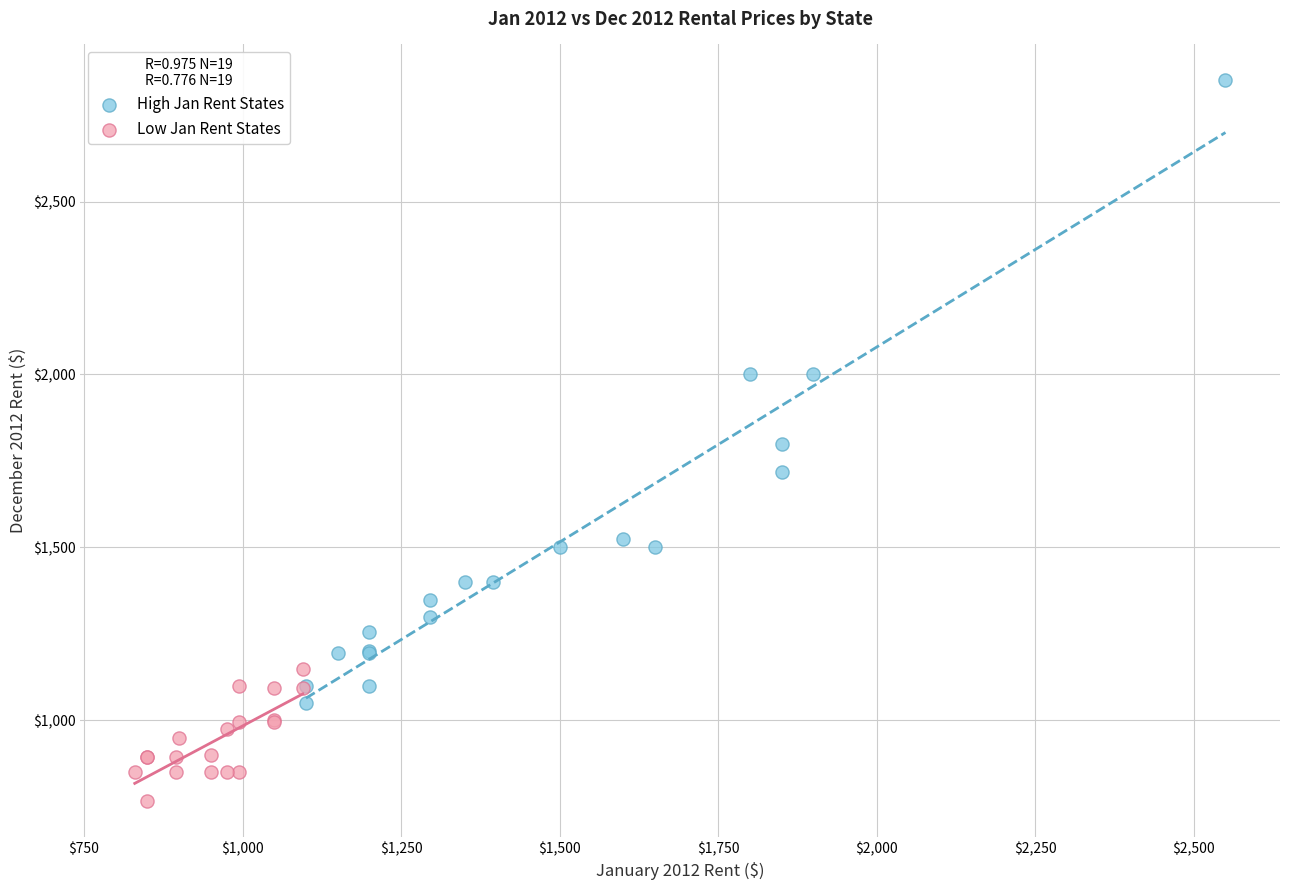

Which series reaches the maximum Y coordinate?

High Jan Rent States